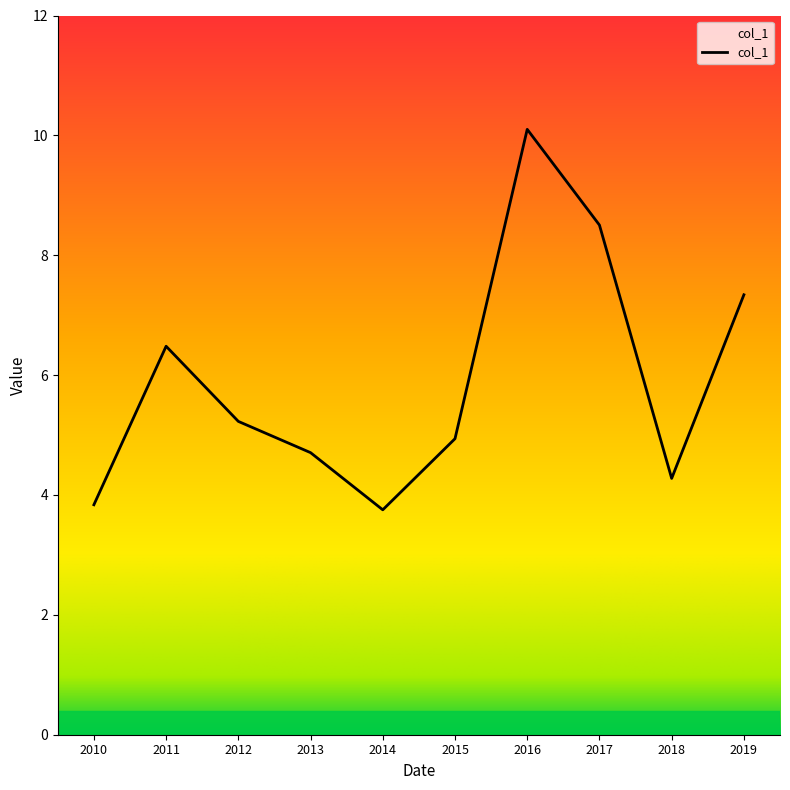

Is it true that the value at 2015 is 4.9?

True